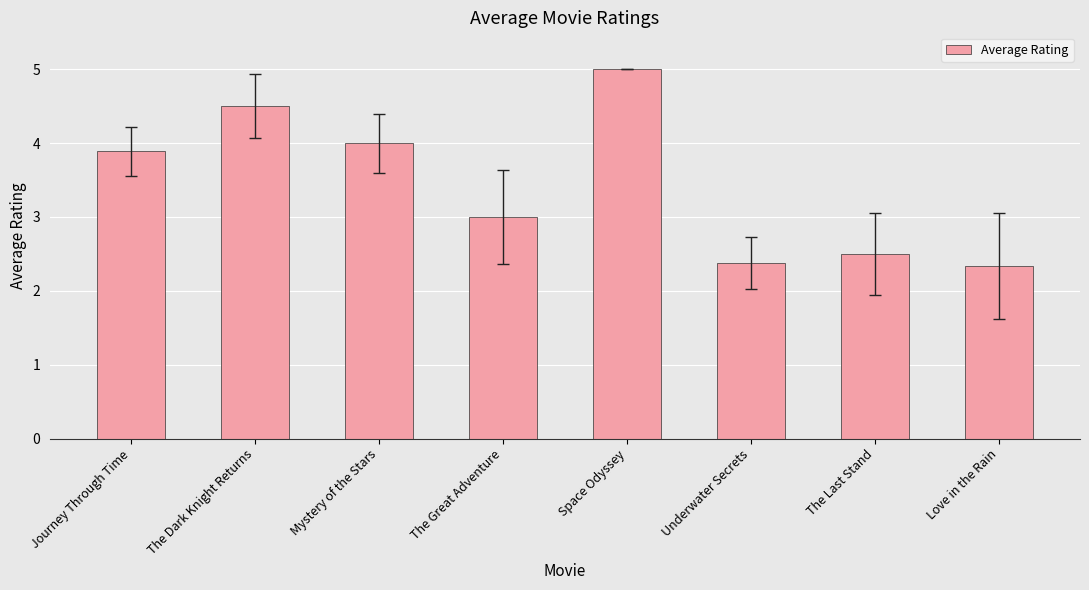

Where is the data nearest to the value 3?

The Great Adventure